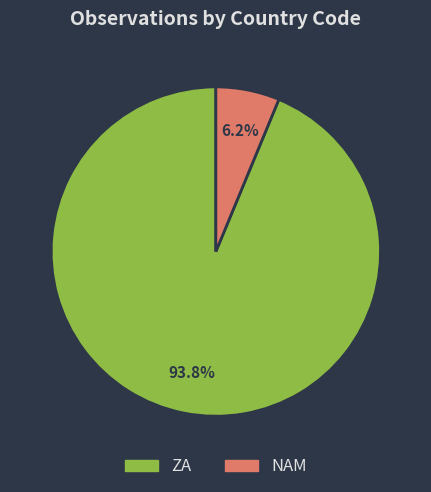

What is the ratio of the value at NAM to the value at ZA?

0.1